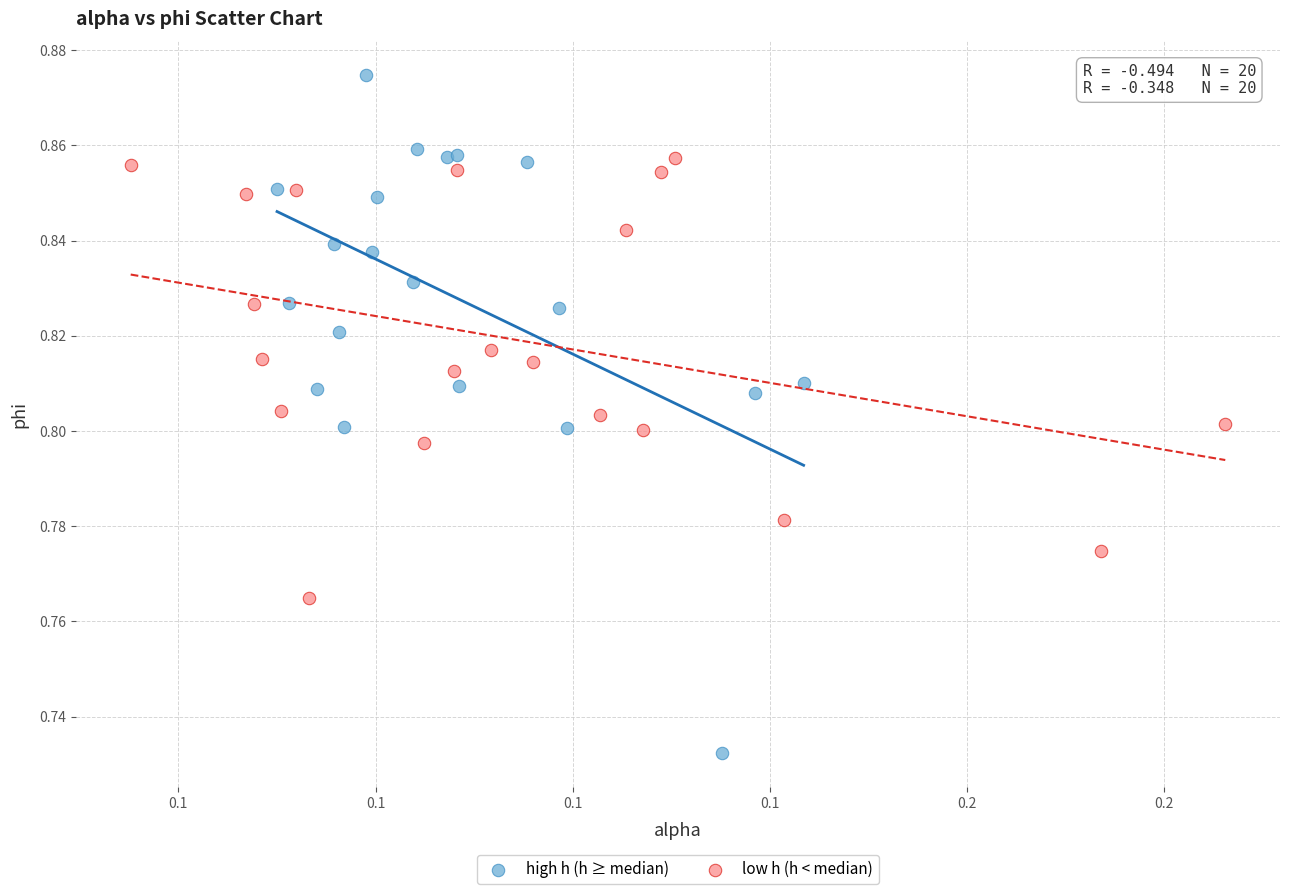

Which series has the widest spread of Y values?

high h (h ≥ median)